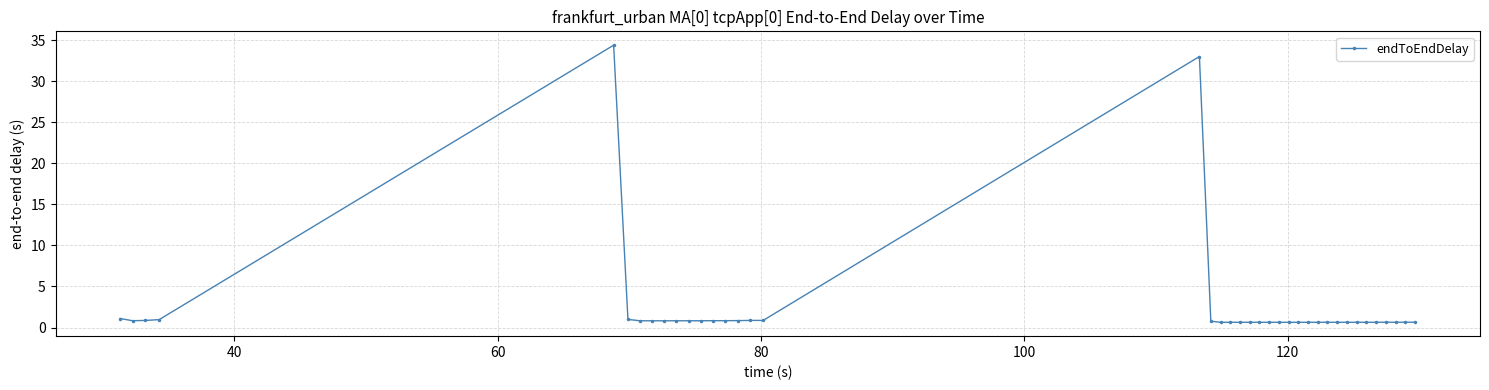

How many distinct data groups are displayed?

1